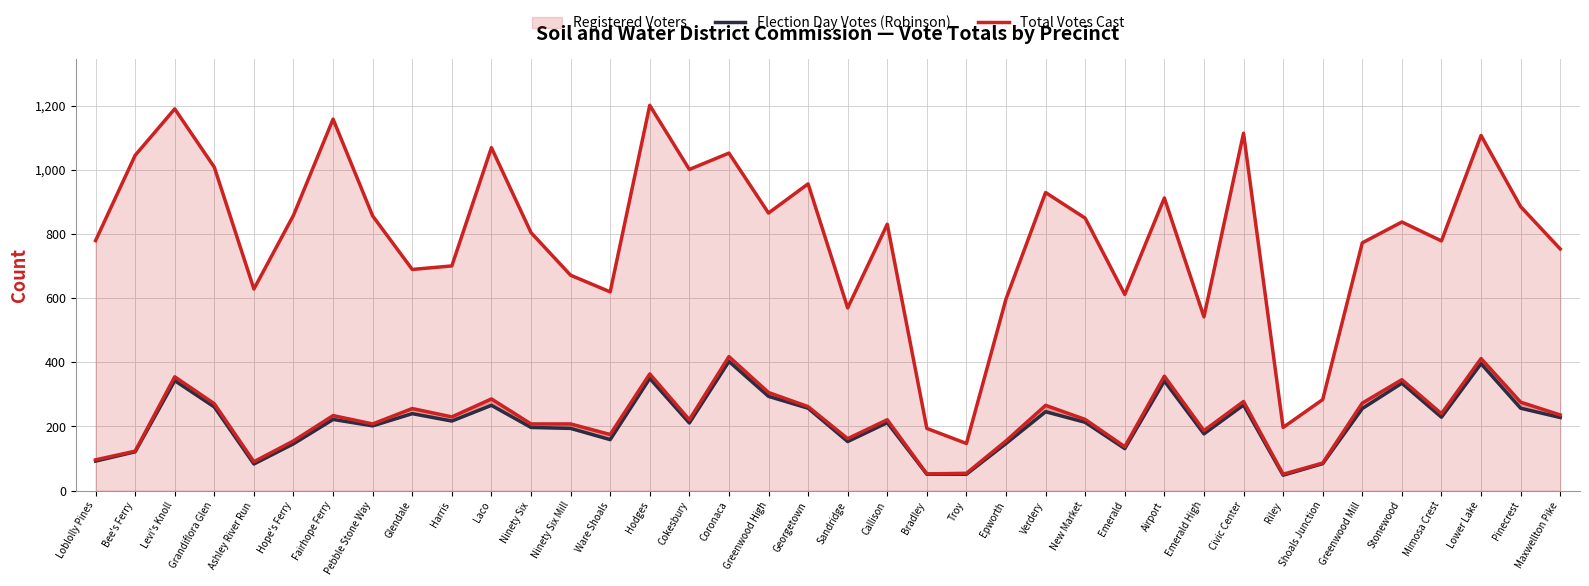

At which category does Election Day Votes (Robinson) reach its first local peak?

Levi's Knoll